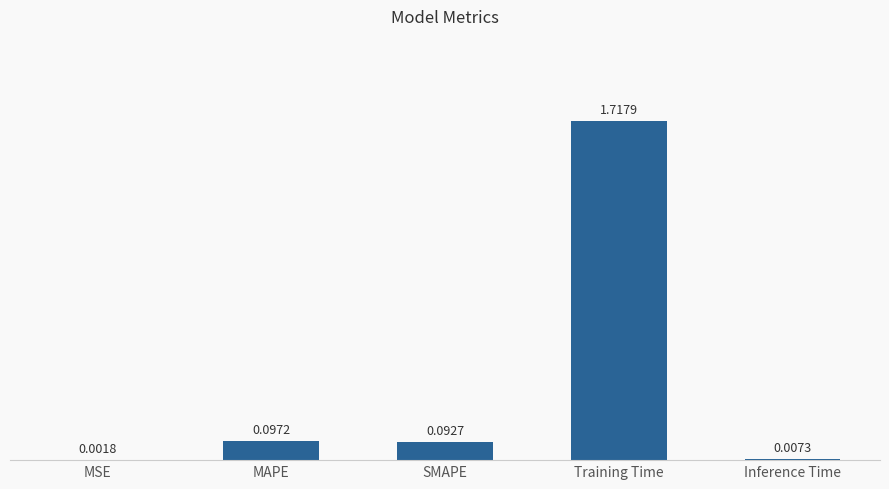

At which category does the chart reach its peak across all series?

Training Time